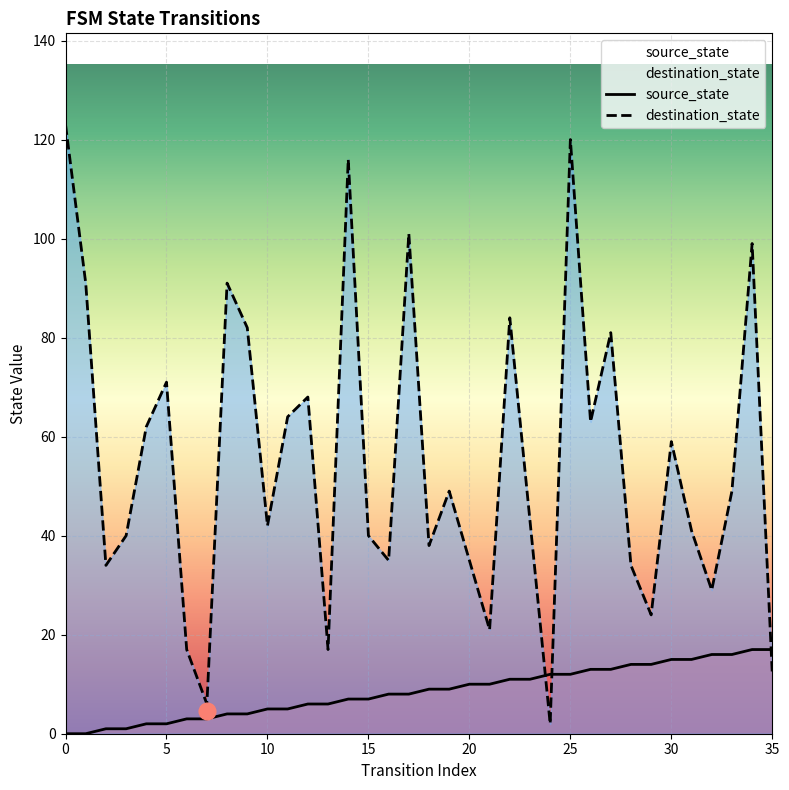

True or false: destination_state has more than 1 points higher than both neighbors.

True